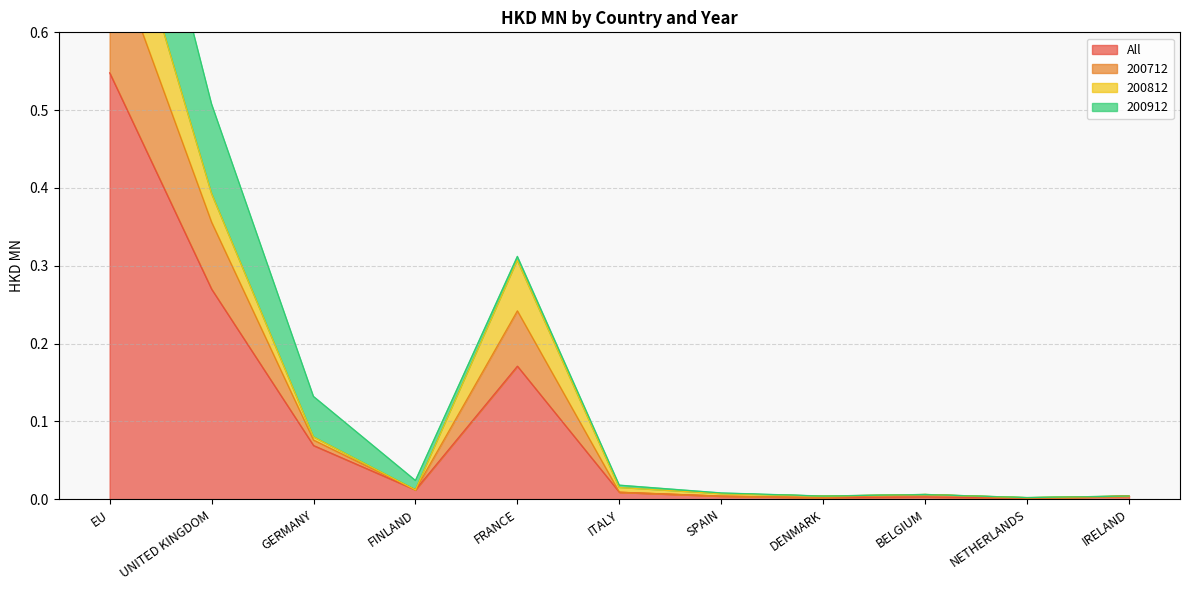

What is the difference between the second highest and second lowest values in the 200712 series?

0.4